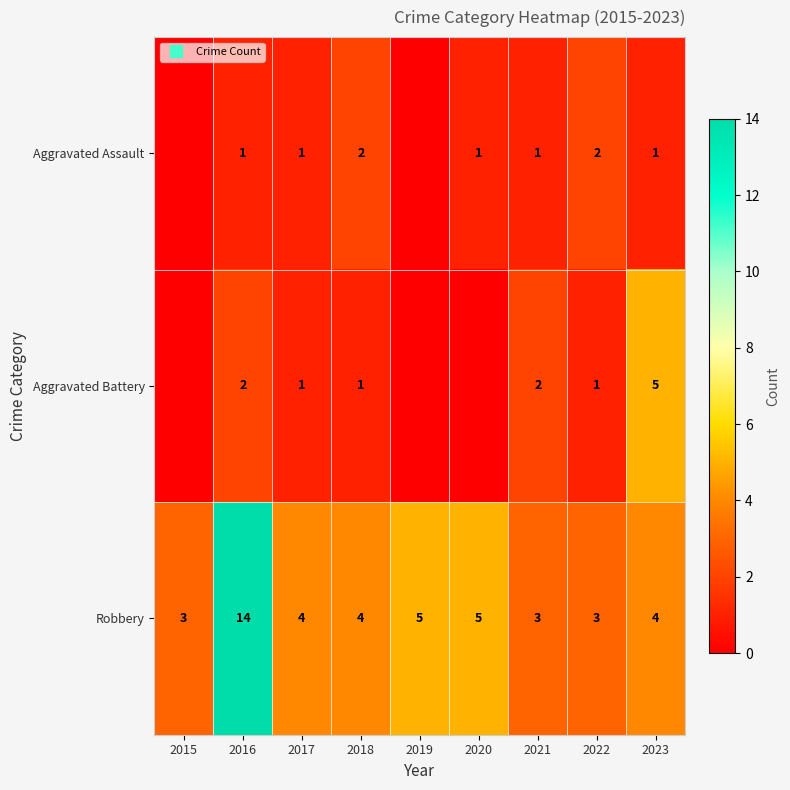

Is the value of Aggravated Assault at 2020 greater than the value of Aggravated Battery at 2023?

No